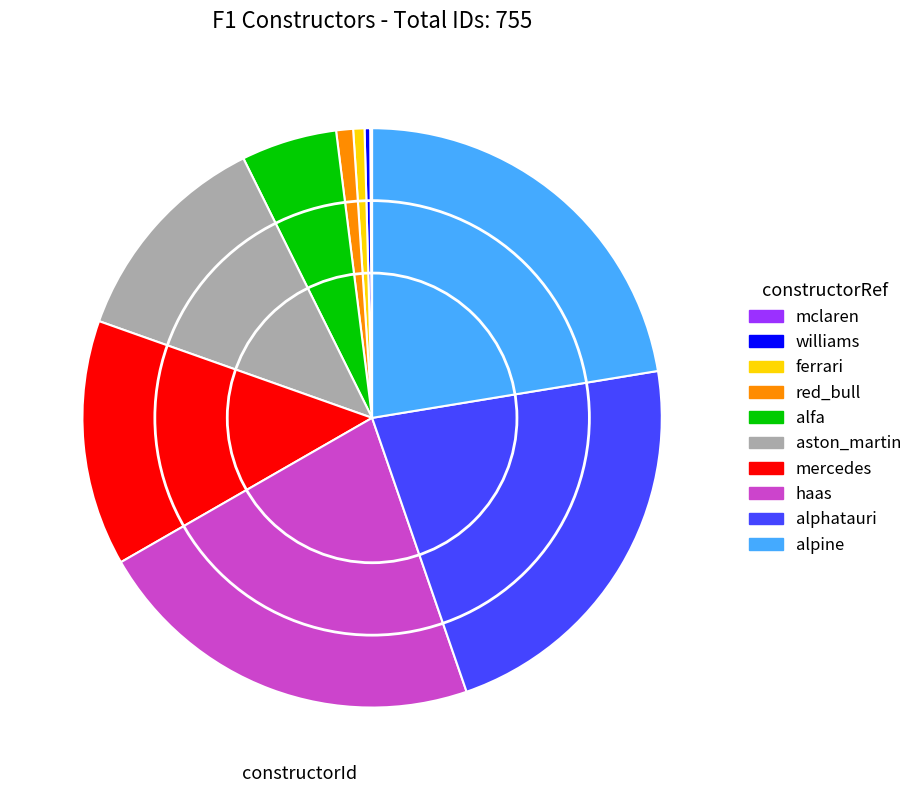

Approximately how many times larger is the value at alfa compared to williams?

17.0